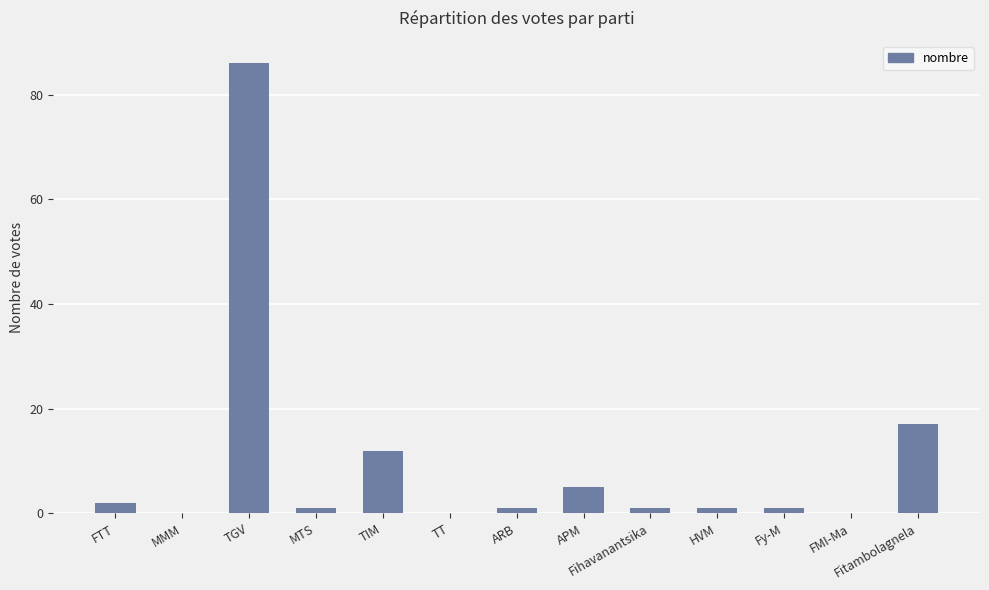

Which has a higher value, APM or MTS?

APM